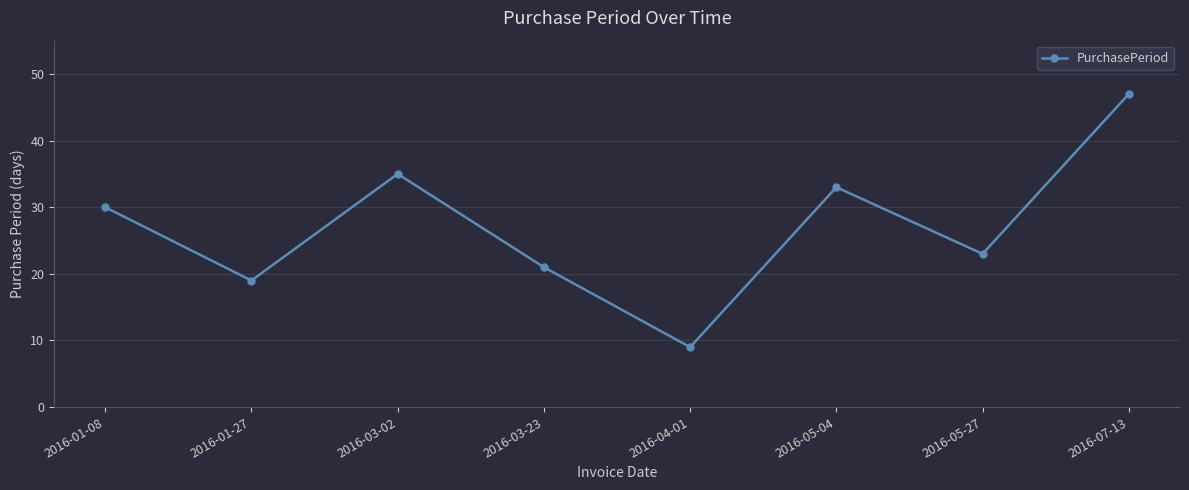

Read the value at 2016-03-02, to the nearest 5.

35